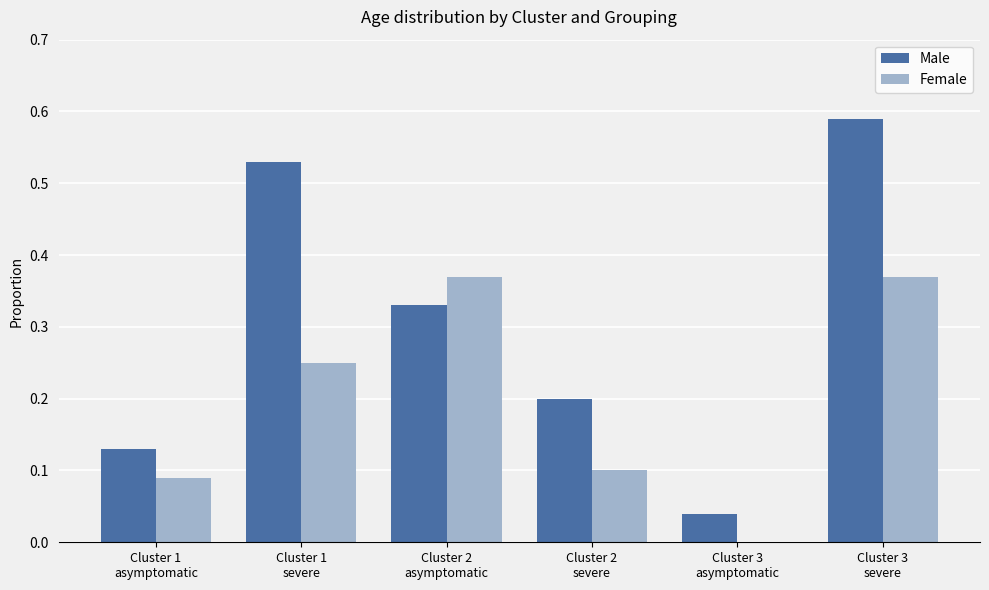

Count the Female values in the range 0 to 1.

6